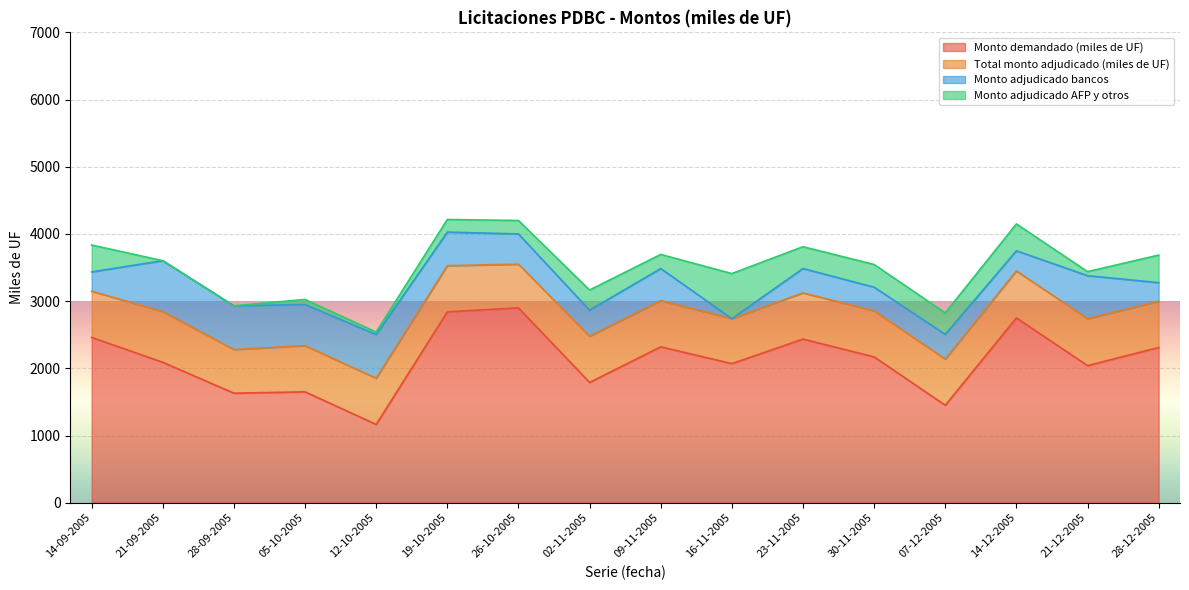

How many lines are shown in the chart?

4